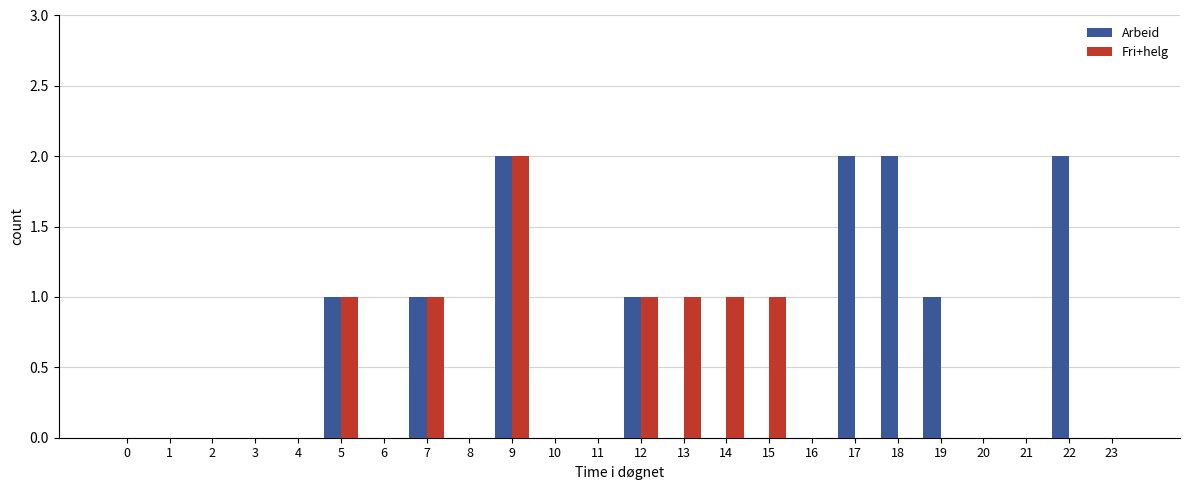

Reading left to right, extract all data points from this chart.

Arbeid: 0=0	1=0	2=0	3=0	4=0	5=1	6=0	7=1	8=0	9=2	10=0	11=0	12=1	13=0	14=0	15=0	16=0	17=2	18=2	19=1	20=0	21=0	22=2	23=0
Fri+helg: 0=0	1=0	2=0	3=0	4=0	5=1	6=0	7=1	8=0	9=2	10=0	11=0	12=1	13=1	14=1	15=1	16=0	17=0	18=0	19=0	20=0	21=0	22=0	23=0